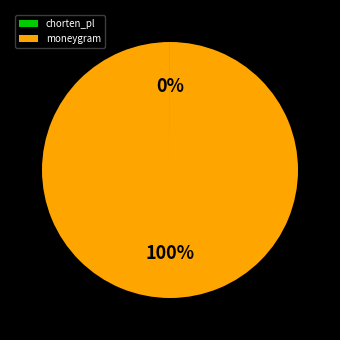

The moneygram slice represents 100% of the pie. True or false?

True